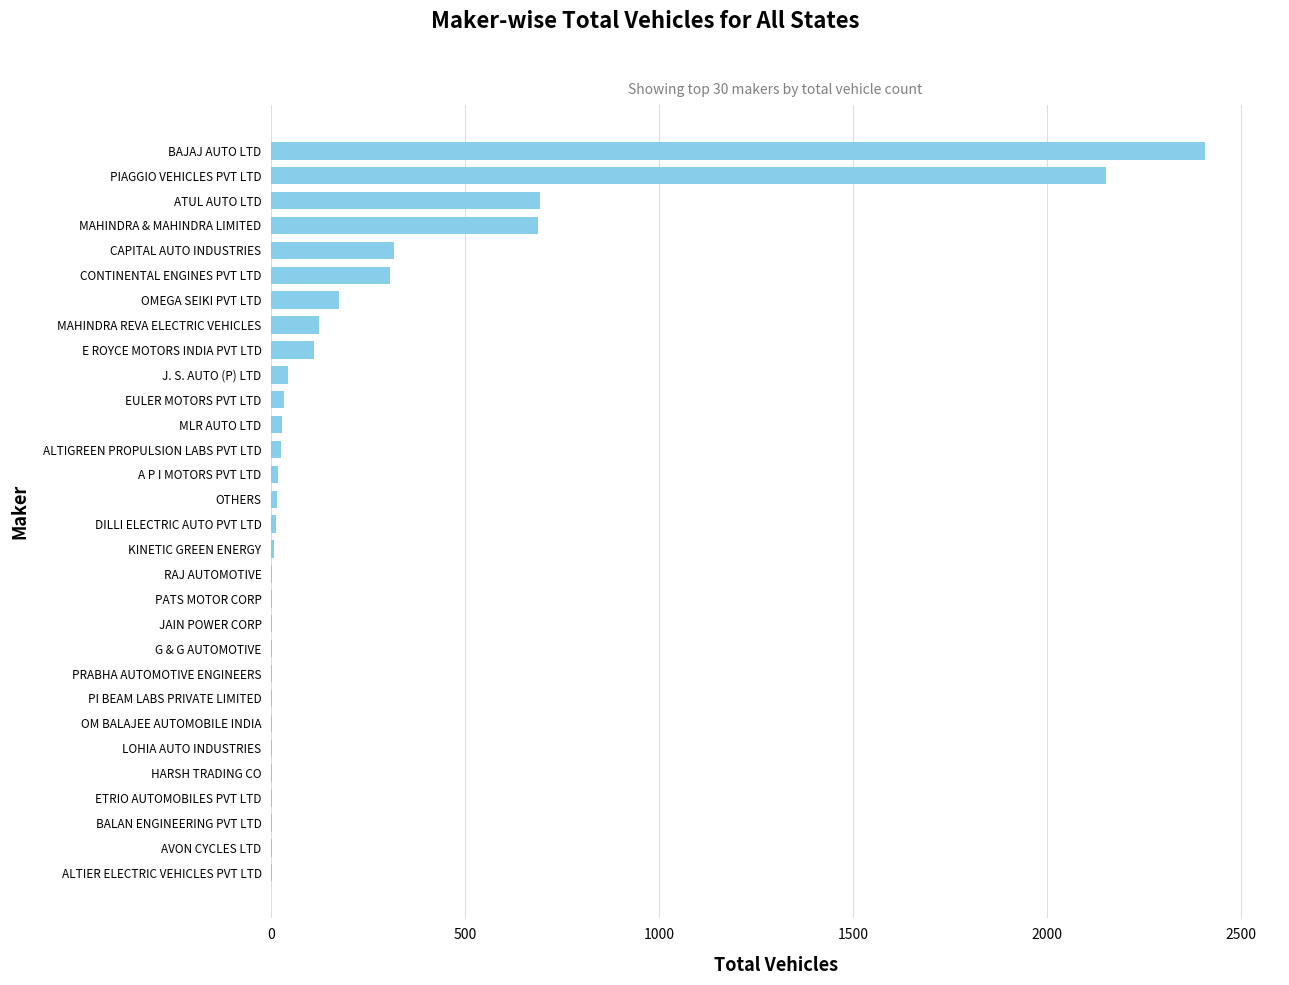

Count the number of categories in the chart.

30